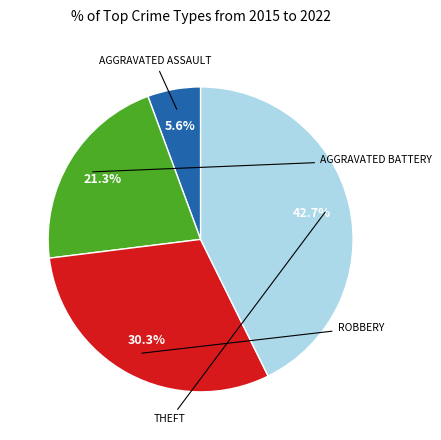

Is there any slice that represents more than half of the pie?

No